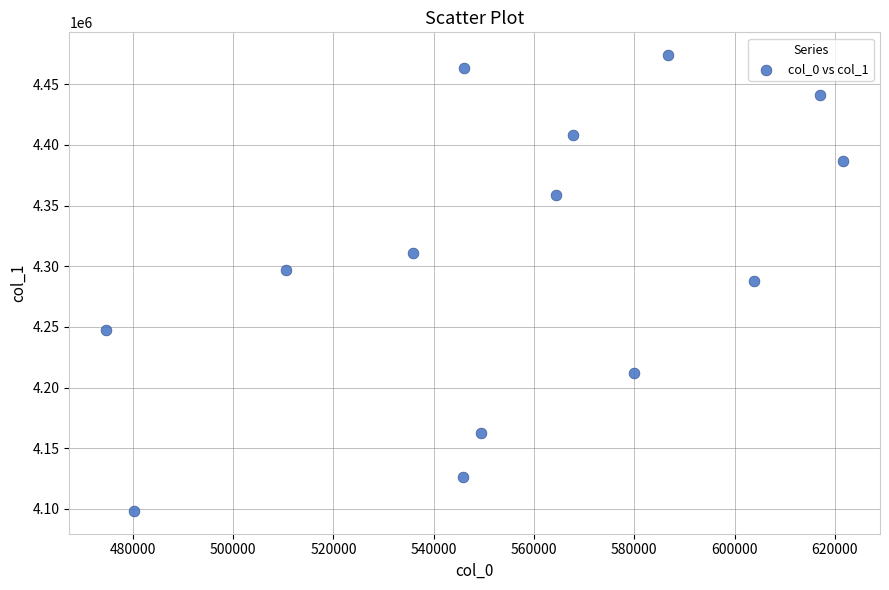

What is the range of X values (max minus min)?

147010.8